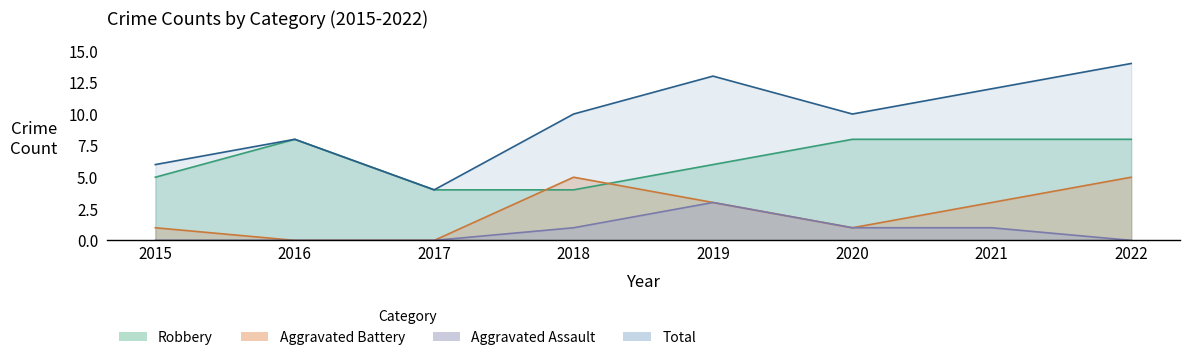

At which label does Aggravated Battery first exceed 3?

2018